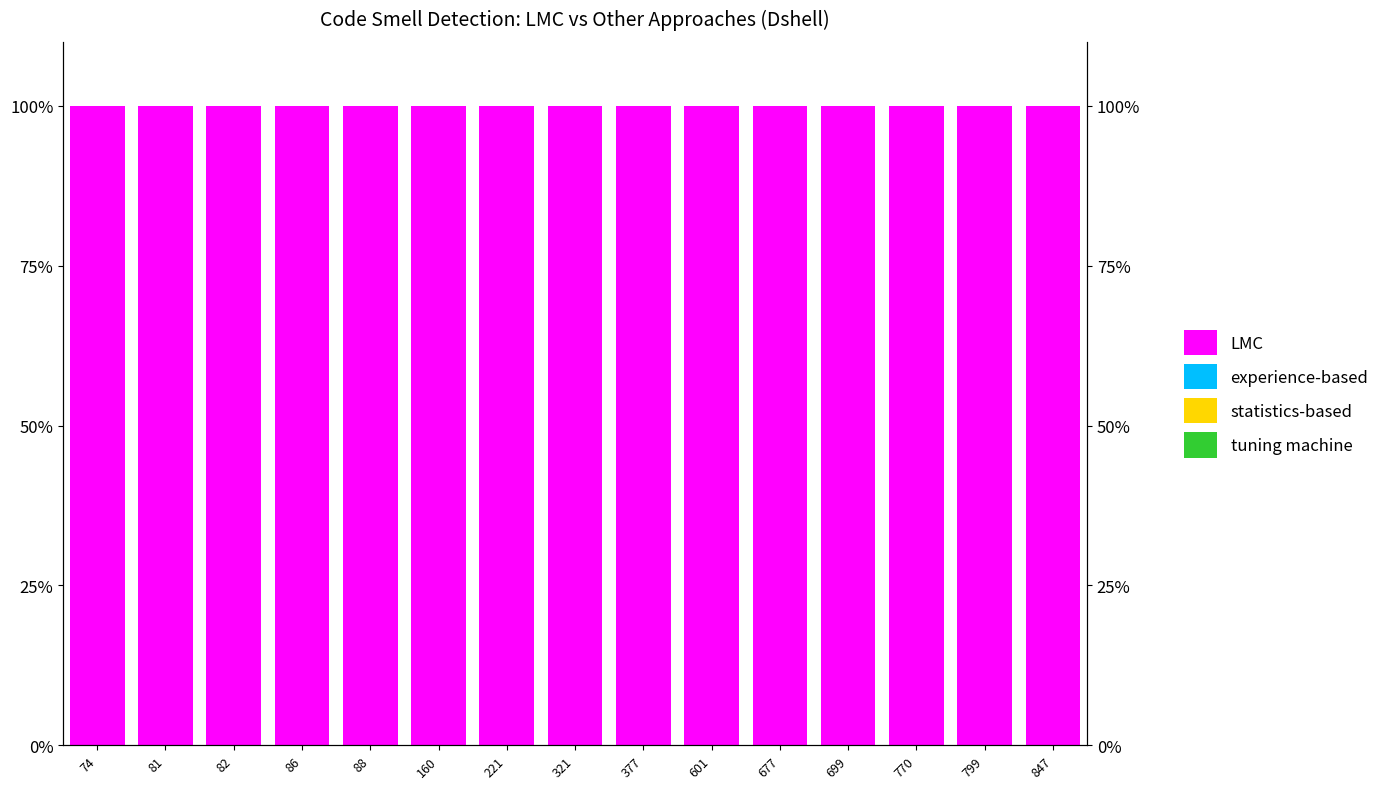

At which category is the sum across all series the highest?

74